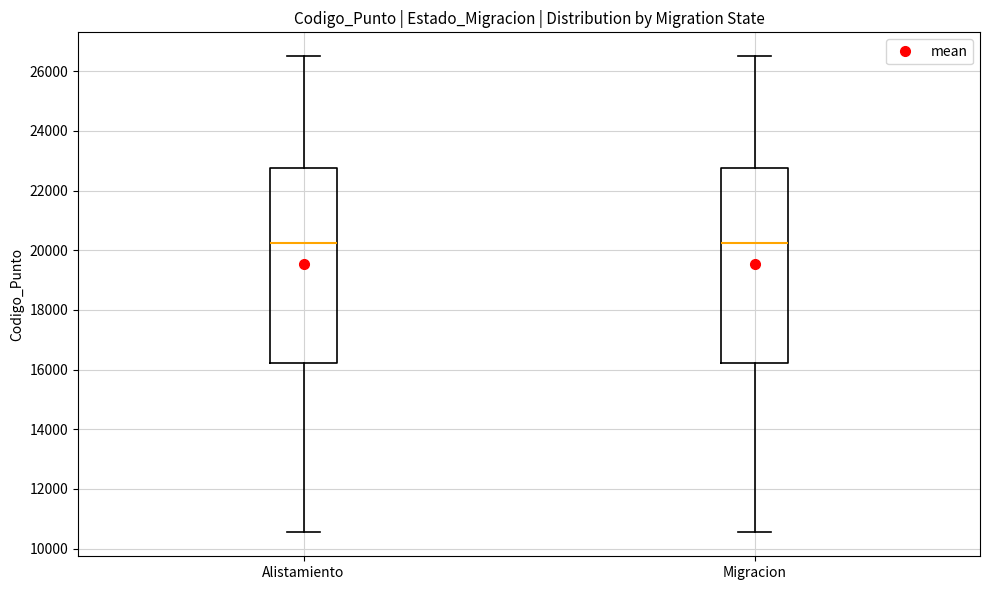

Reading left to right, transcribe this box plot: for each box, give where its median line is, the range the box spans, and where its two whiskers end, as read against the y-axis. The values are not printed on the chart, so give them approximately, as read against the axis.

Alistamiento: median 20200, box 16200 to 22800, whiskers 10600 to 26600
Migracion: median 20200, box 16200 to 22800, whiskers 10600 to 26600